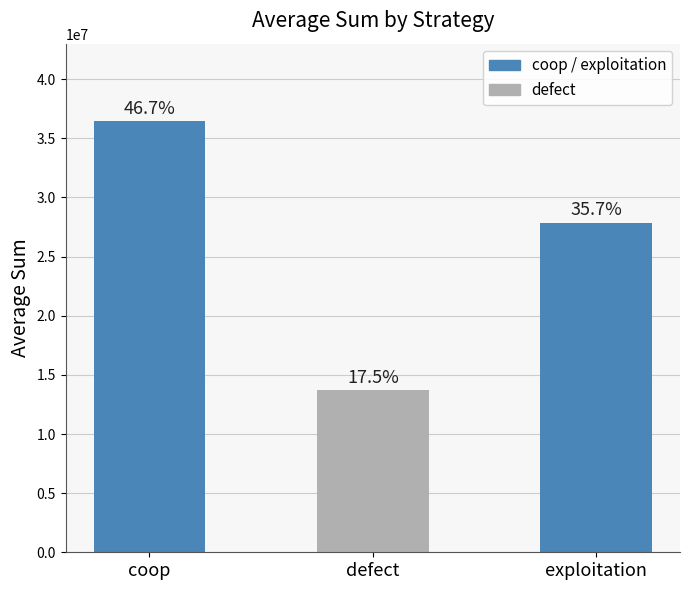

Rank the categories by value from highest to lowest.

coop, exploitation, defect